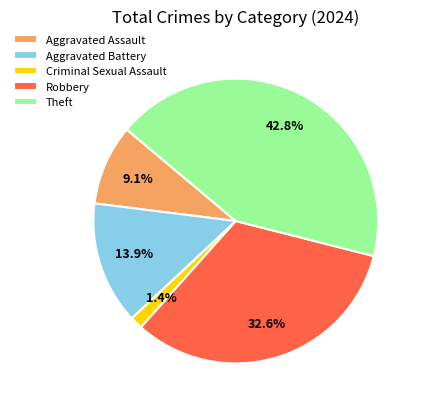

Which has a higher value, Criminal Sexual Assault or Robbery?

Robbery